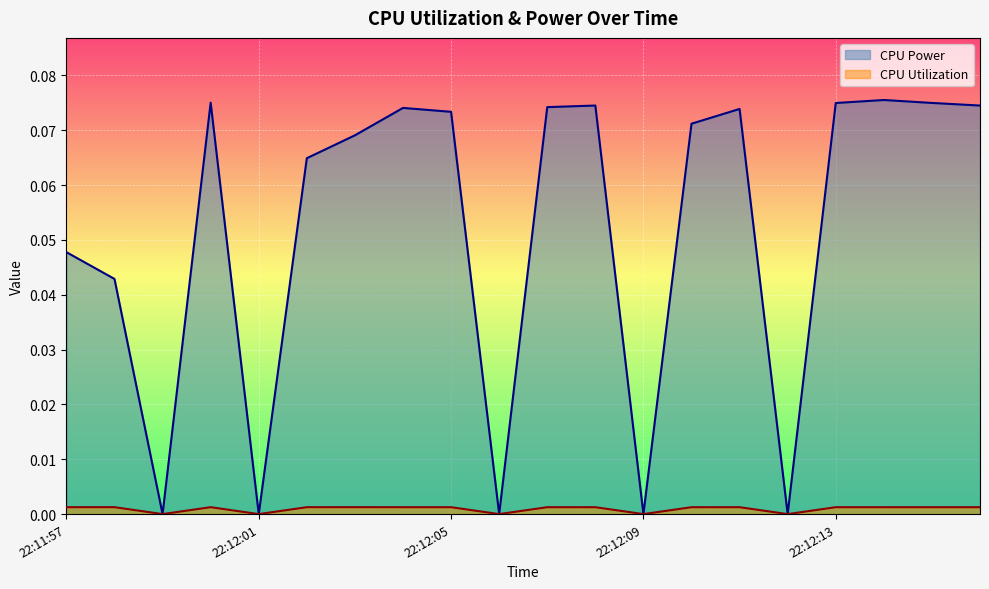

Where is the first local minimum for CPU Utilization?

22:11:59